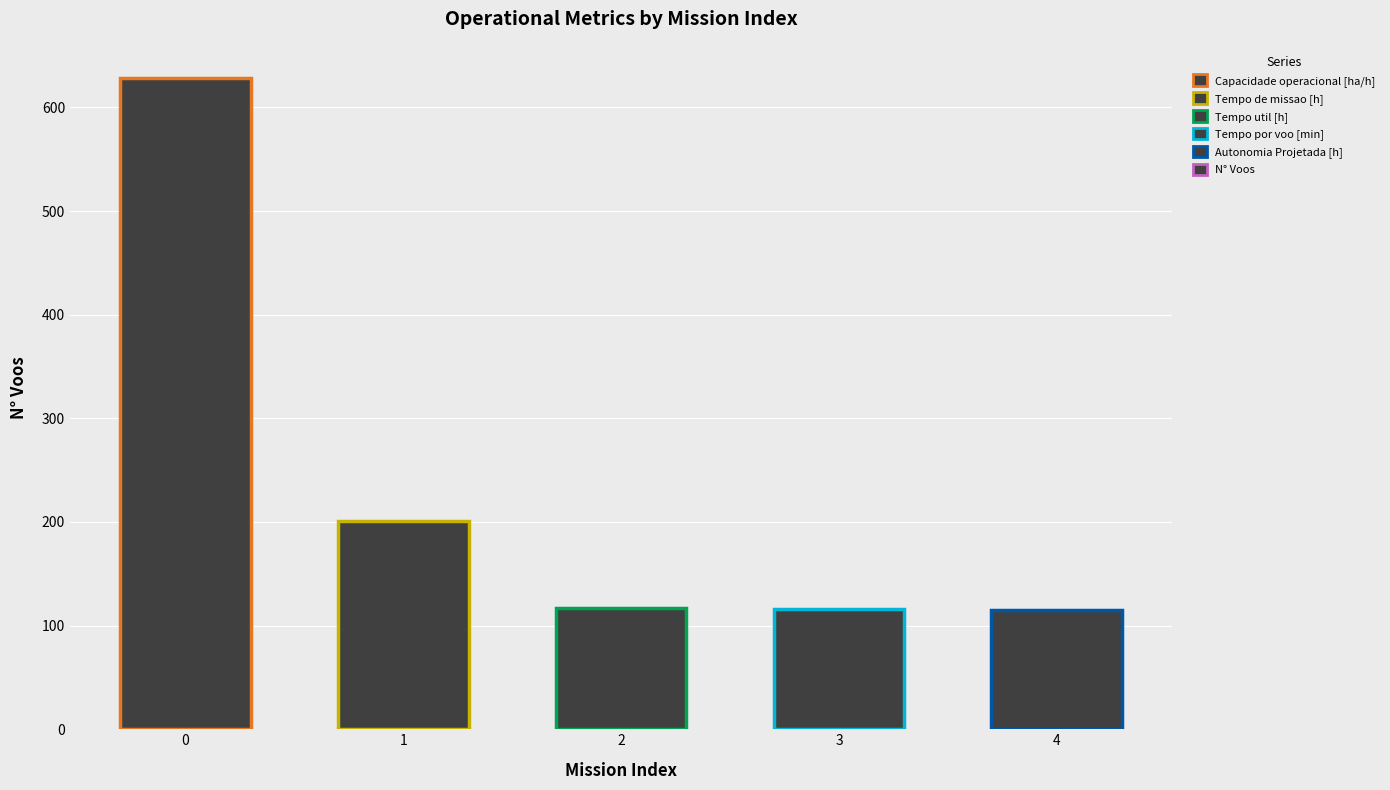

What is the value of the 4th bar from the left?

116